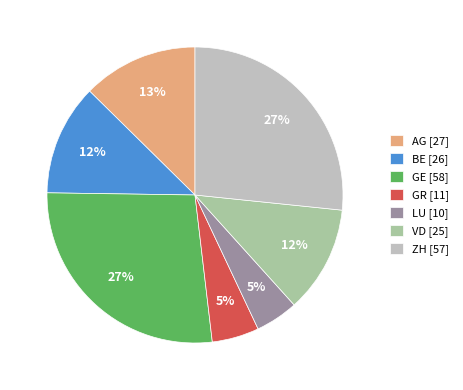

To the nearest percent, what portion does VD [25] represent?

12%